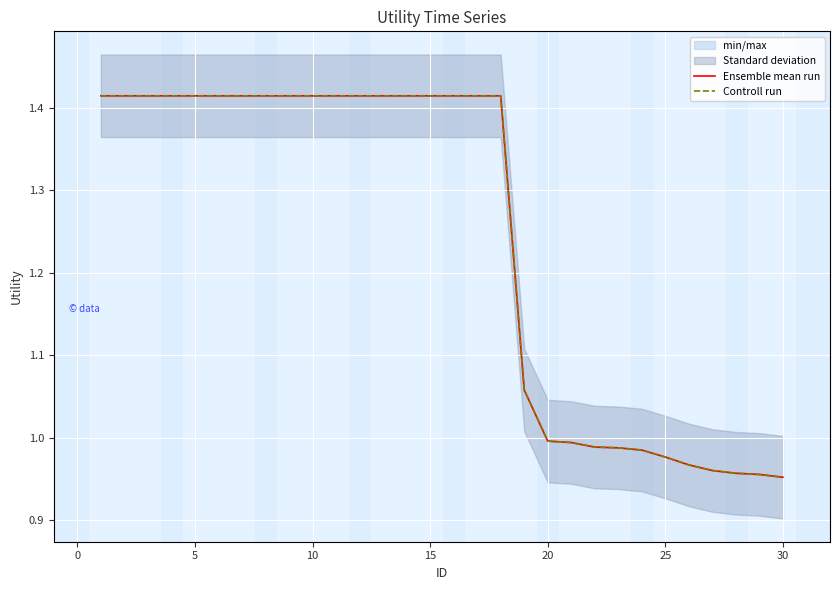

True or false: Controll run and Ensemble mean run cross at least once.

False